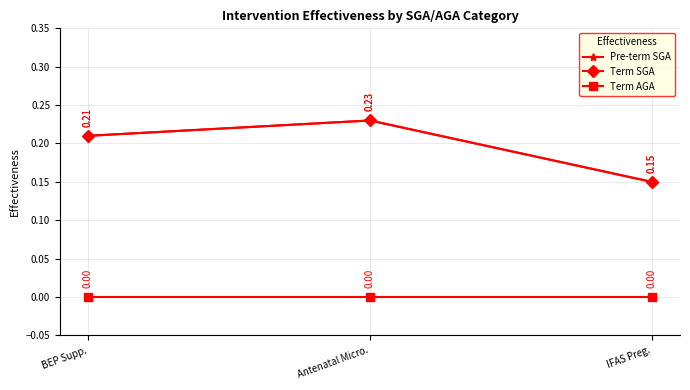

Does the chart have visible grid lines?

Yes